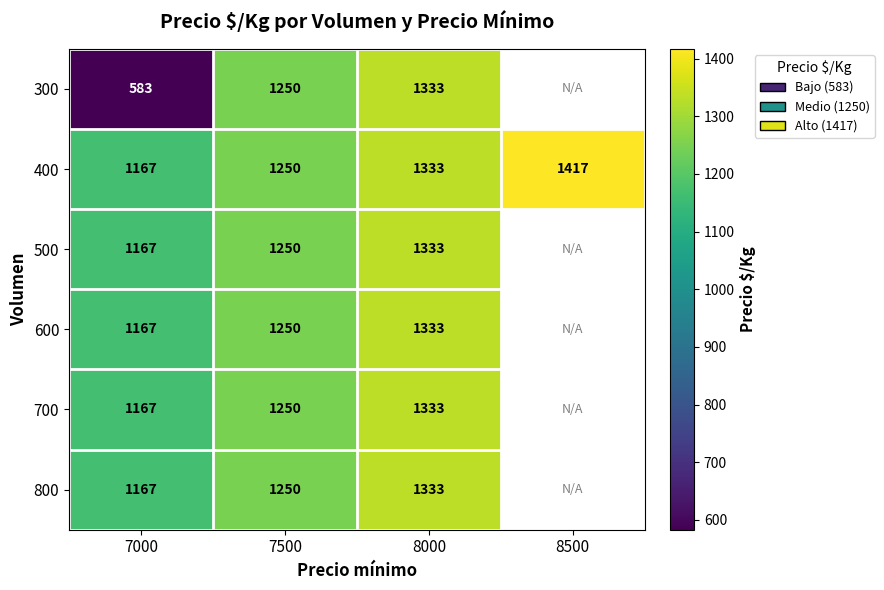

At which category is the sum across all series the highest?

8000